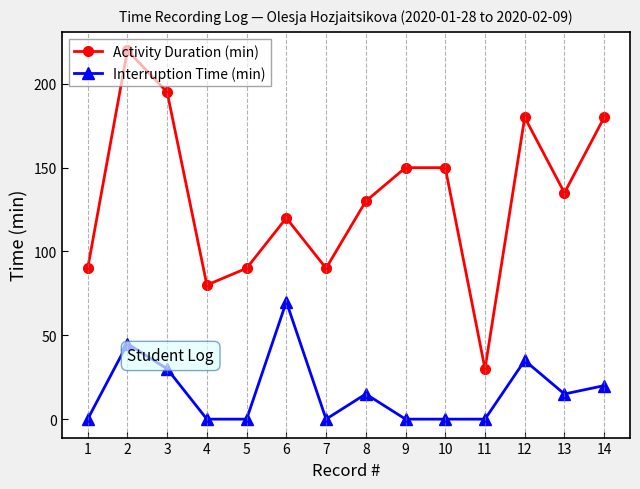

At 7, list the series in order from smallest to largest.

Interruption Time (min), Activity Duration (min)